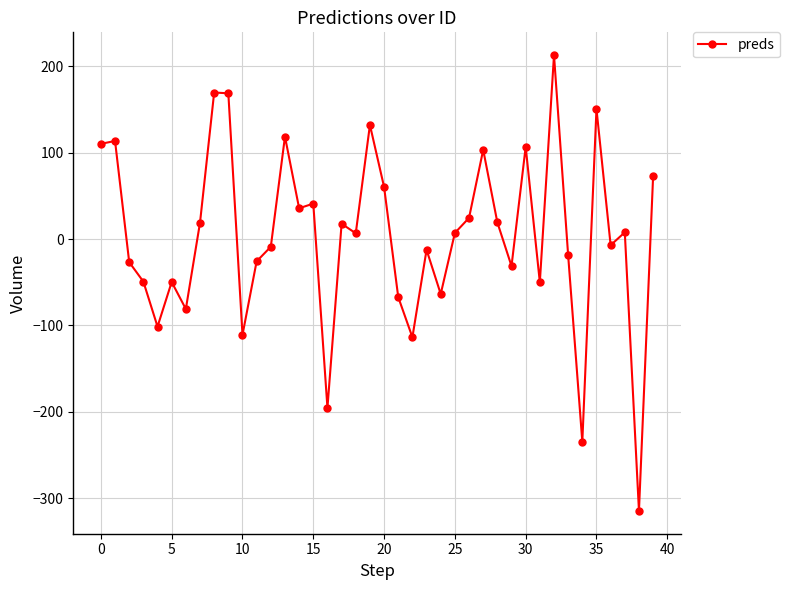

What is the minimum value shown in the chart?

-315.0